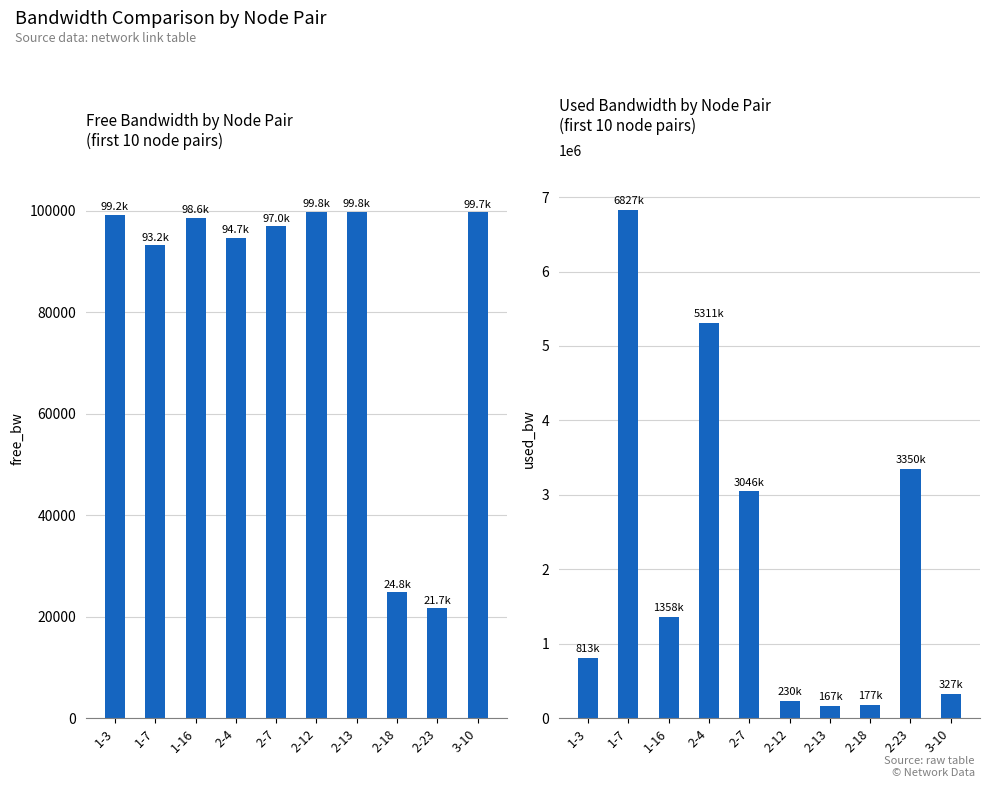

Is it true that used_bw equals 230248.0 at 2-12?

True